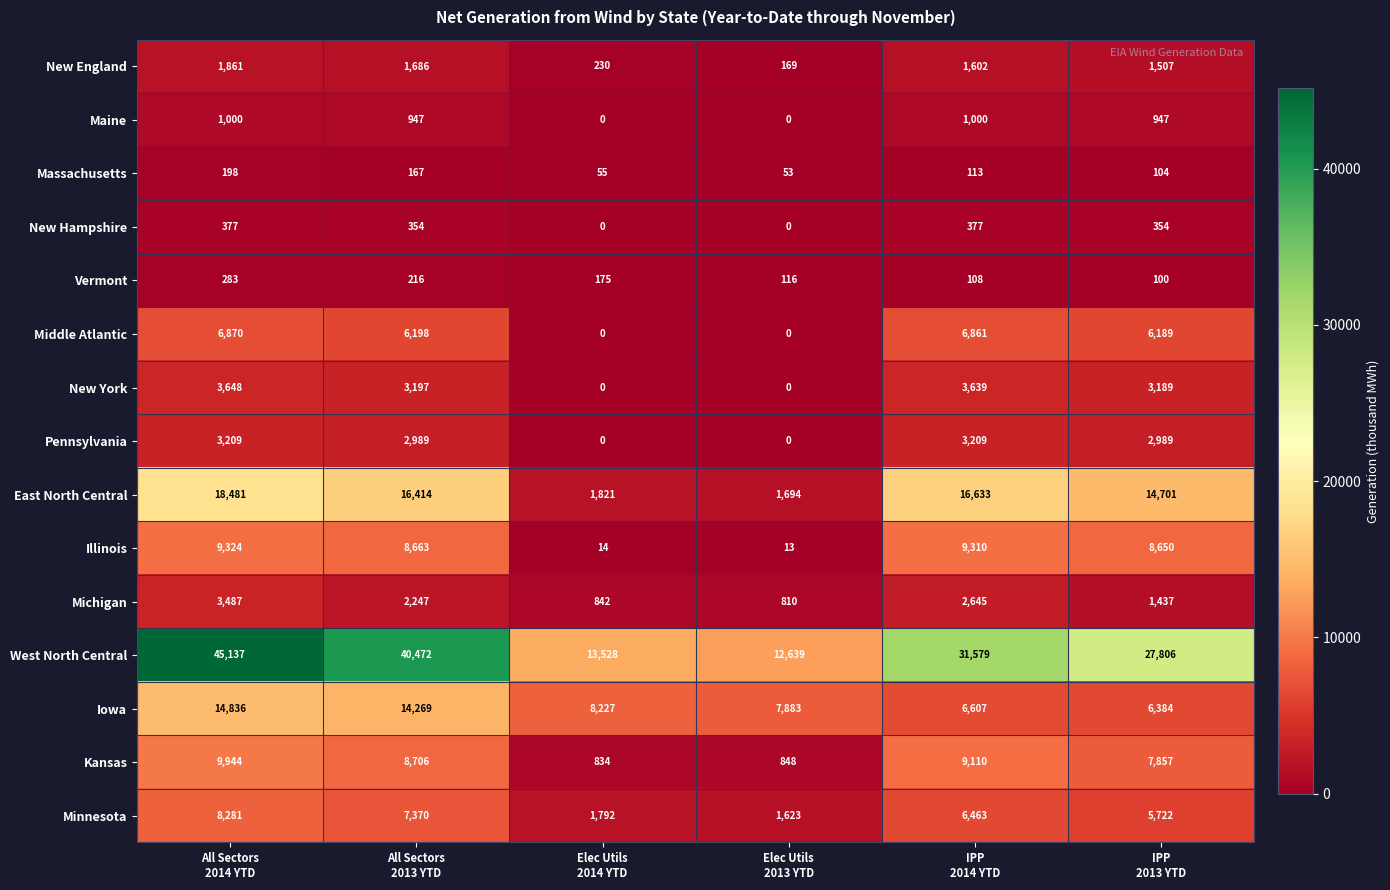

Which series has the largest range (max minus min)?

West North Central